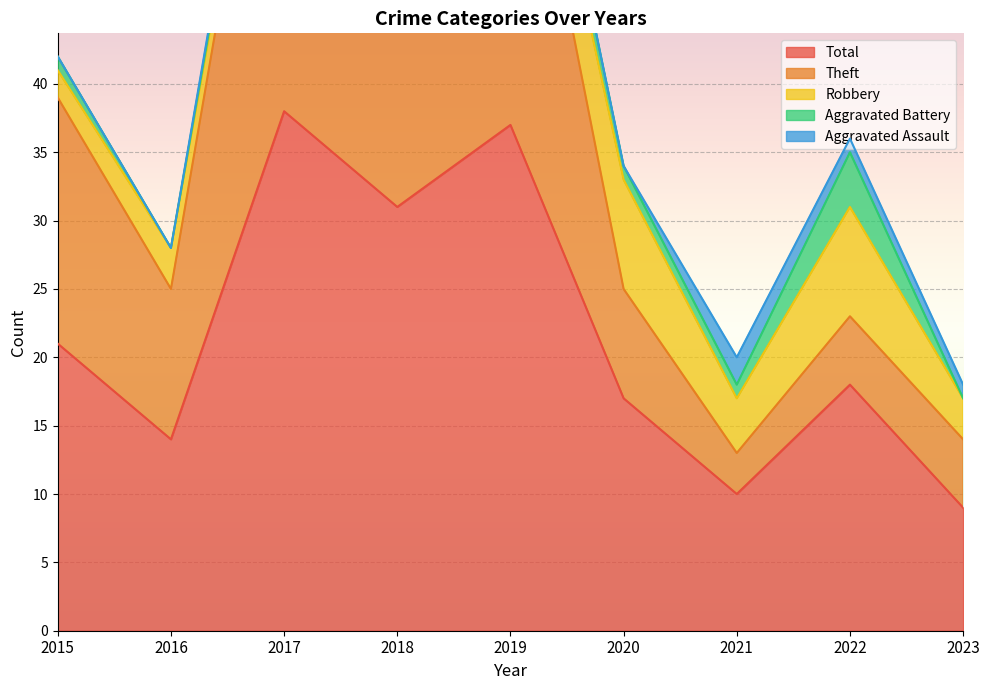

Where is Theft nearest to the value 19?

2015